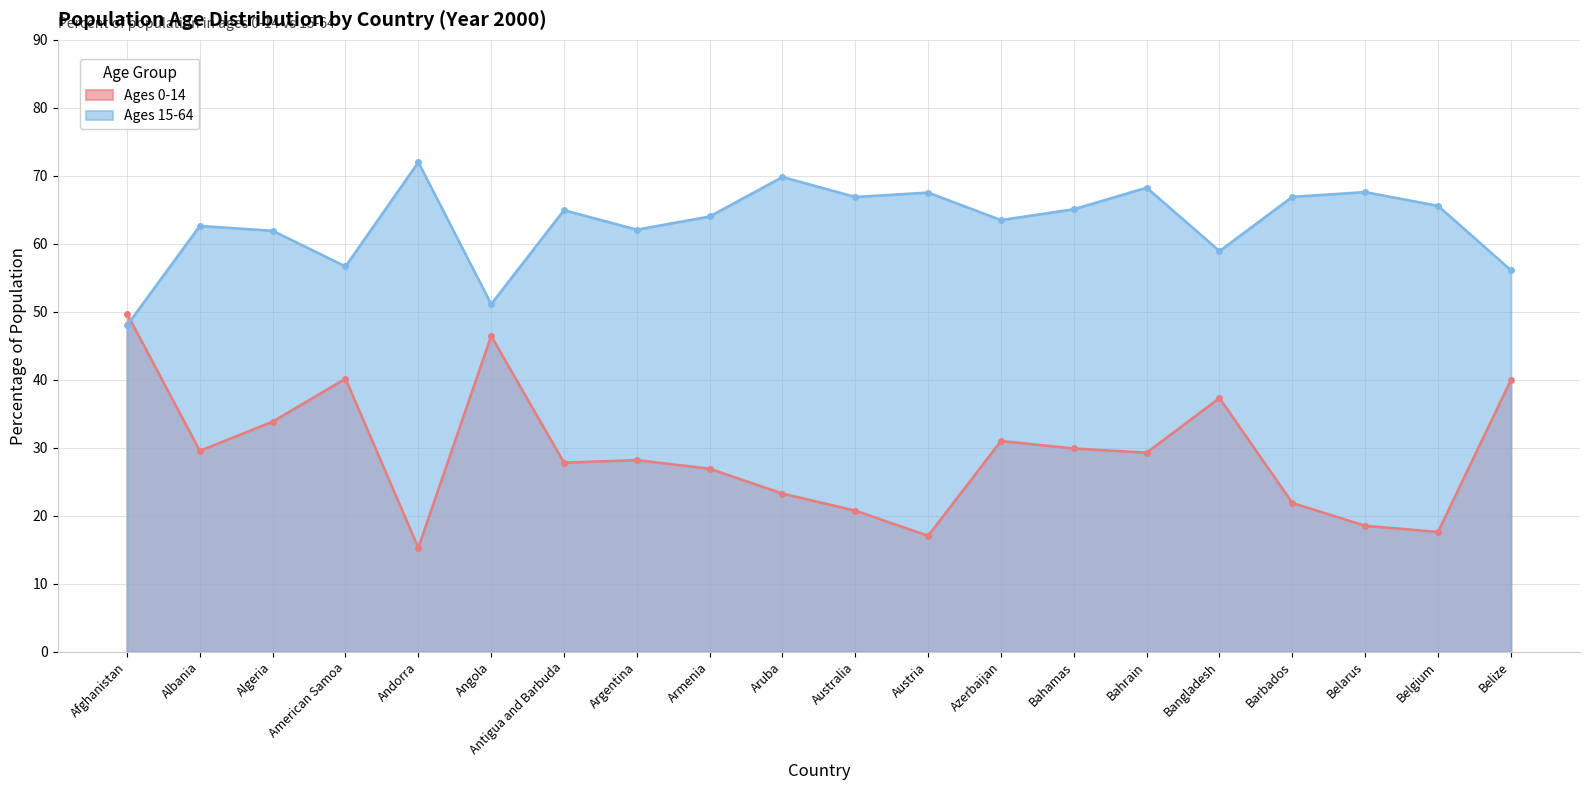

What position from the right is Barbados?

4